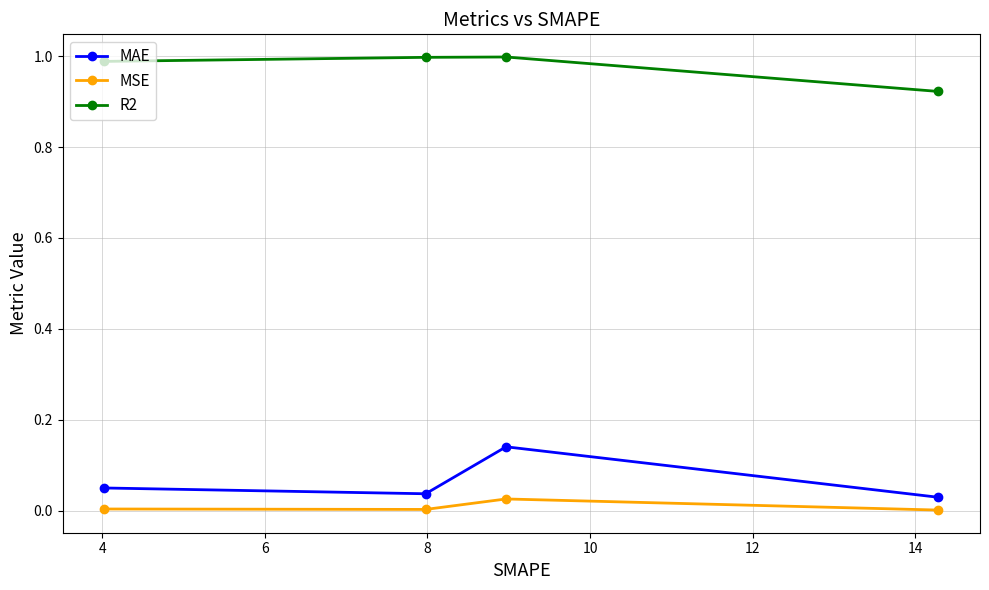

What is the greatest value displayed?

1.0